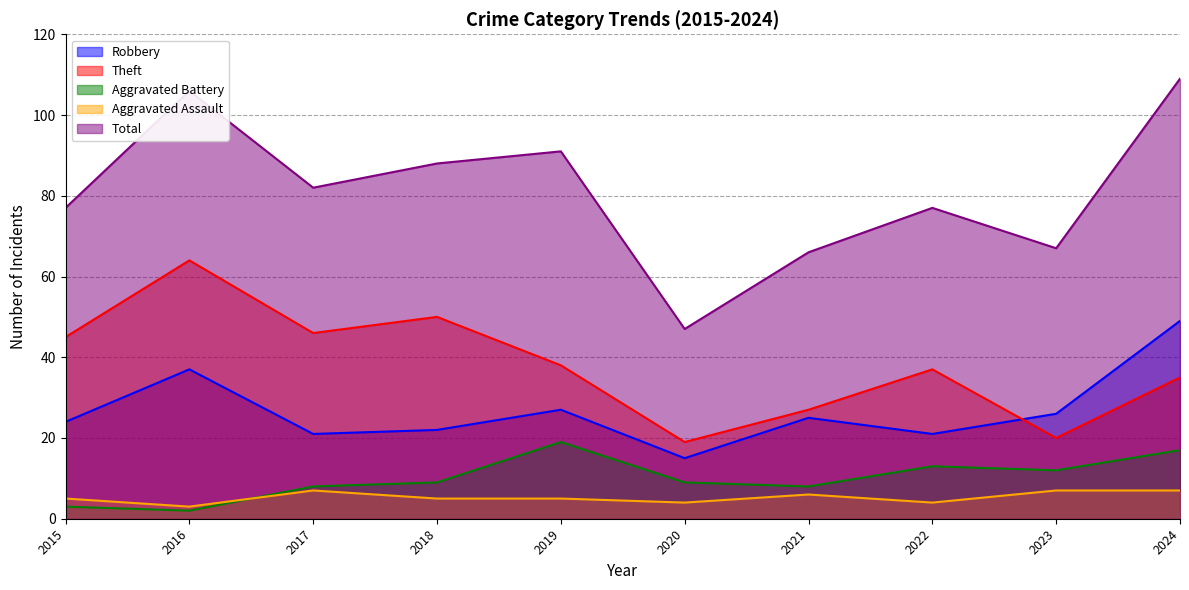

The Aggravated Assault series shows 4 at 2020. True or false?

True